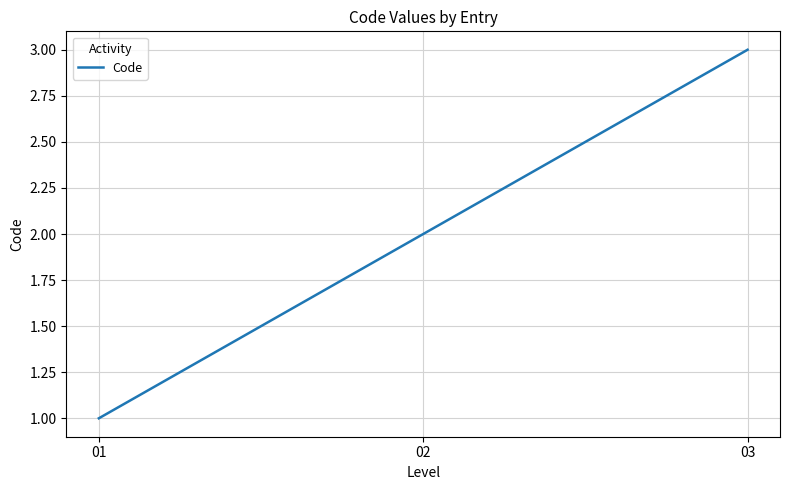

Between 02 and 03, which is larger?

03